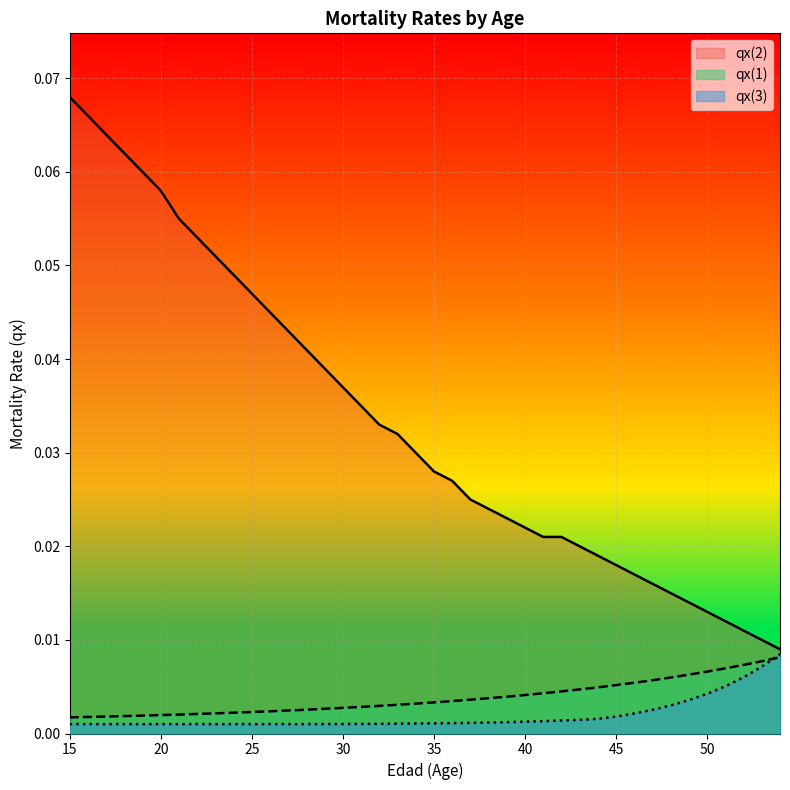

Rank the categories by qx(1) value from highest to lowest.

54, 53, 52, 51, 50, 49, 48, 47, 46, 45, 44, 43, 42, 41, 40, 39, 38, 37, 36, 35, 34, 33, 32, 31, 30, 29, 28, 27, 26, 25, 24, 23, 22, 21, 20, 19, 18, 17, 16, 15